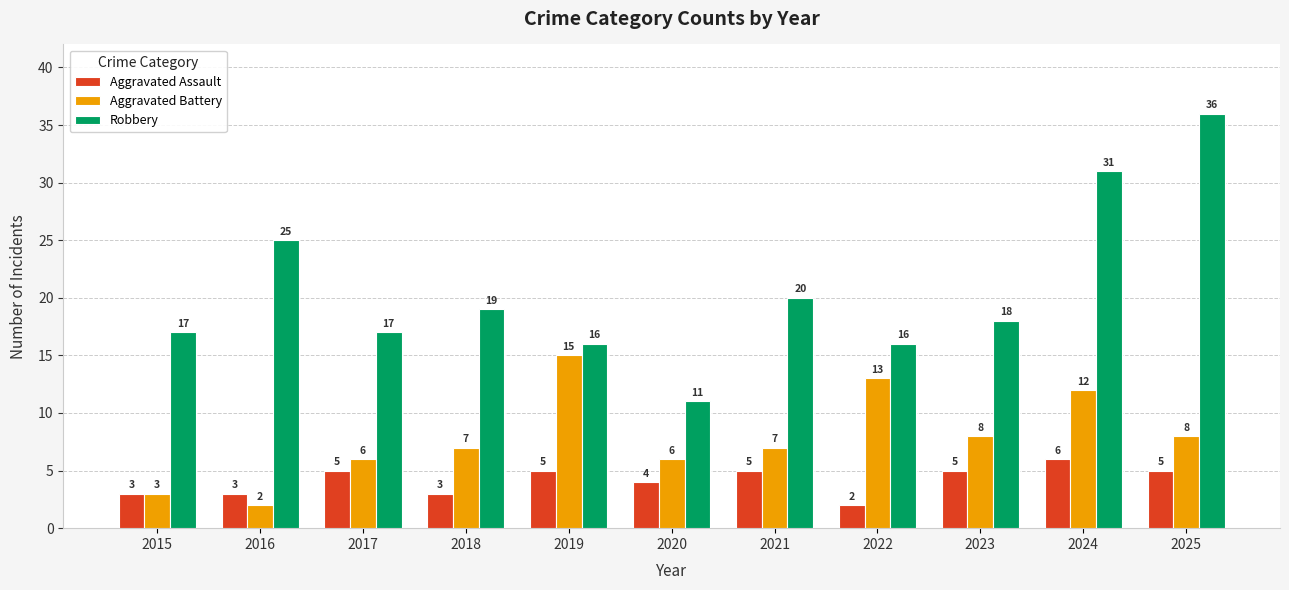

How many data points in Robbery are less than 18?

5